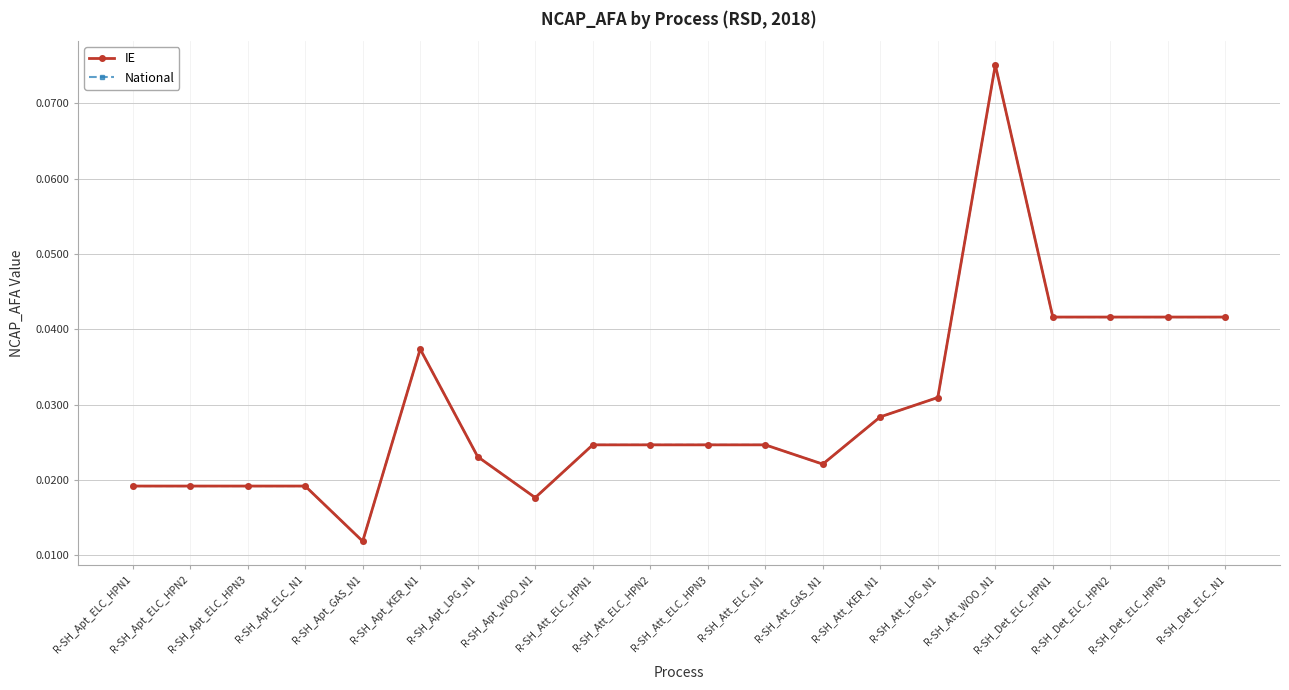

Does the chart have visible grid lines?

Yes